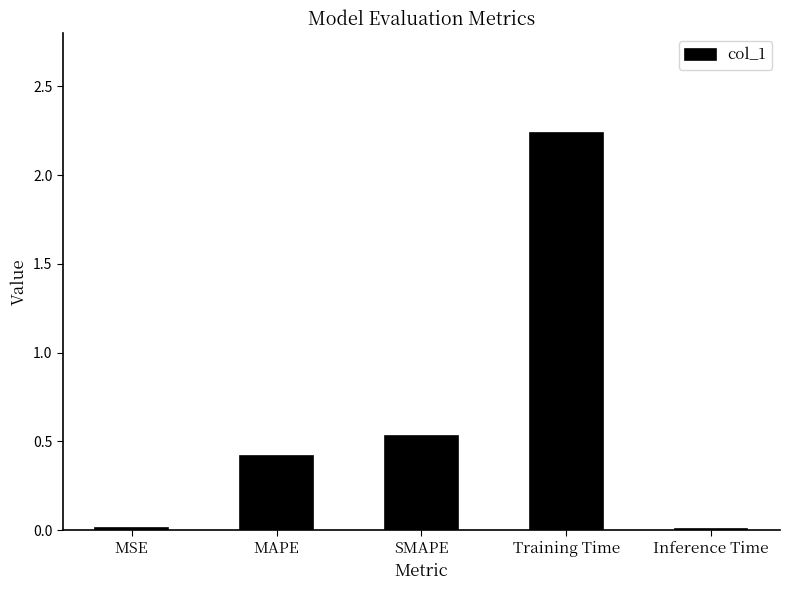

What is the average value?

0.6